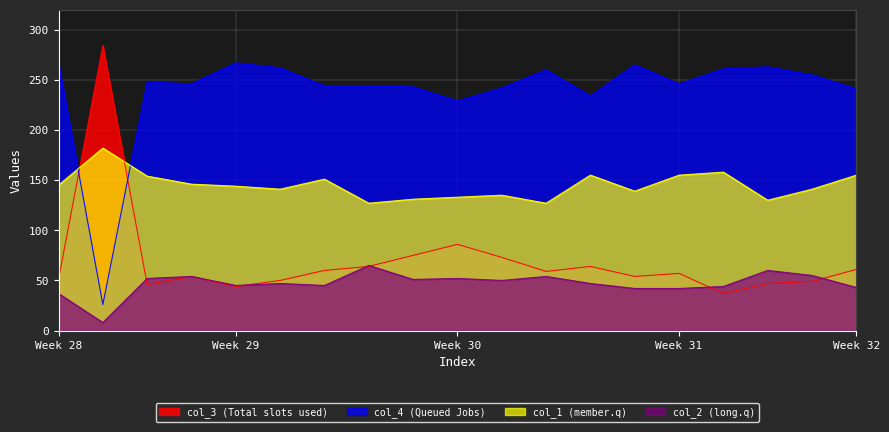

What is the minimum value shown in the chart?

8